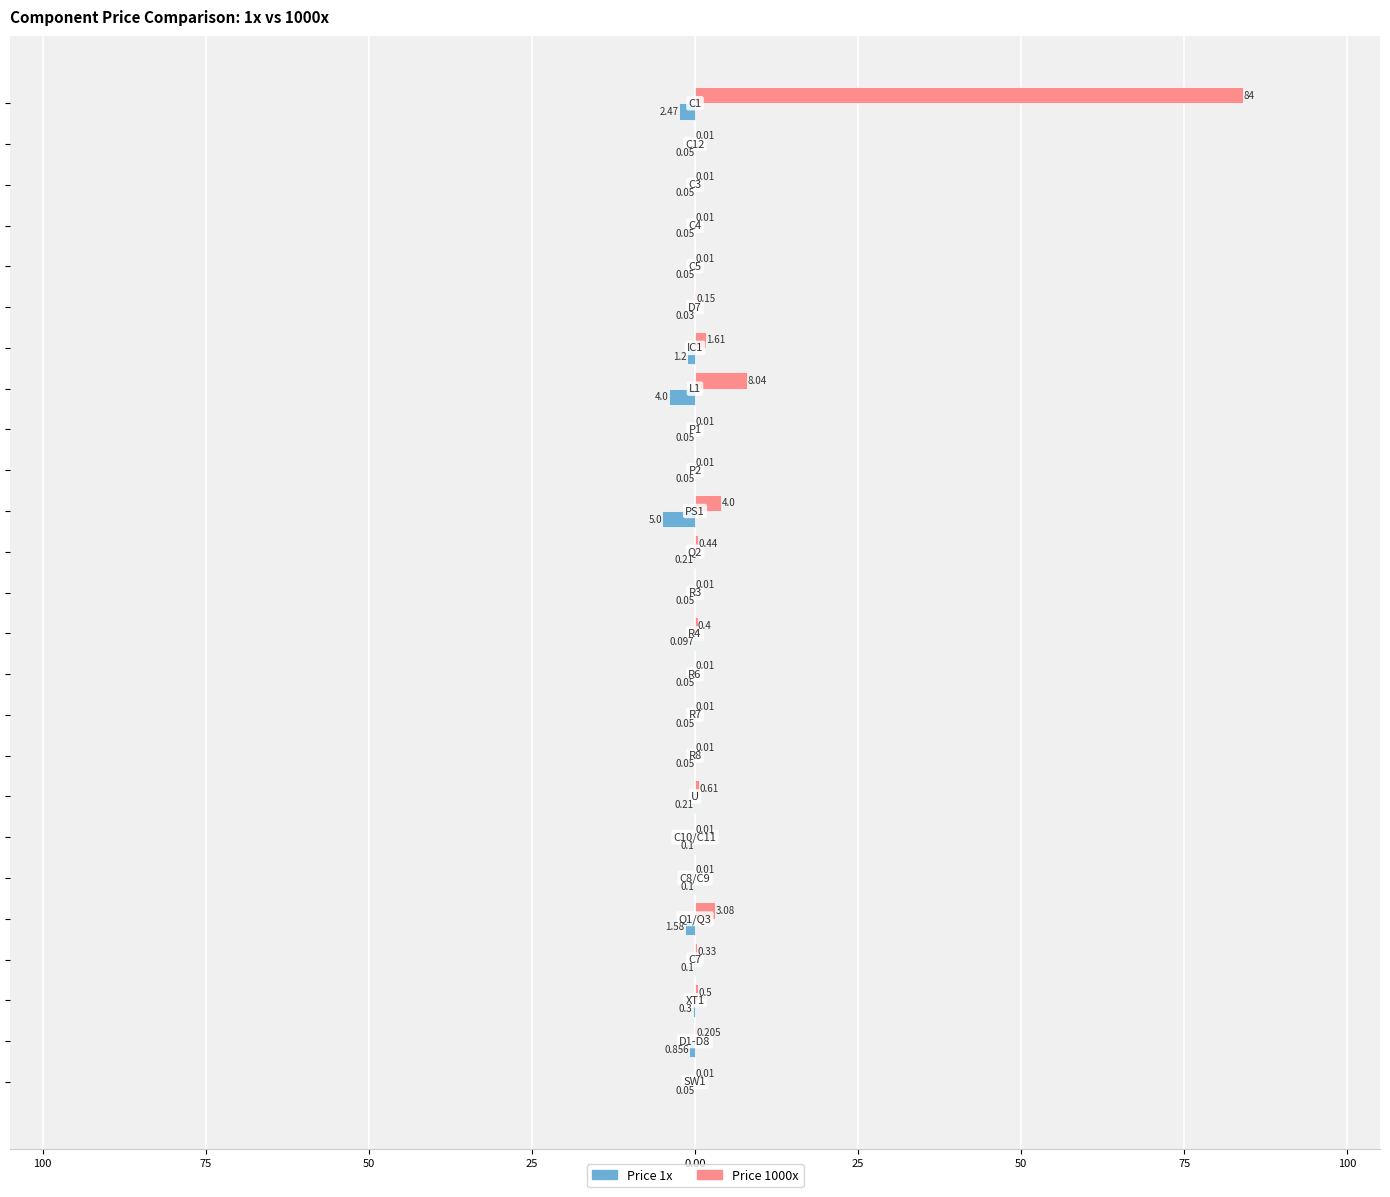

What are all the series names shown in the legend?

Price 1x, Price 1000x